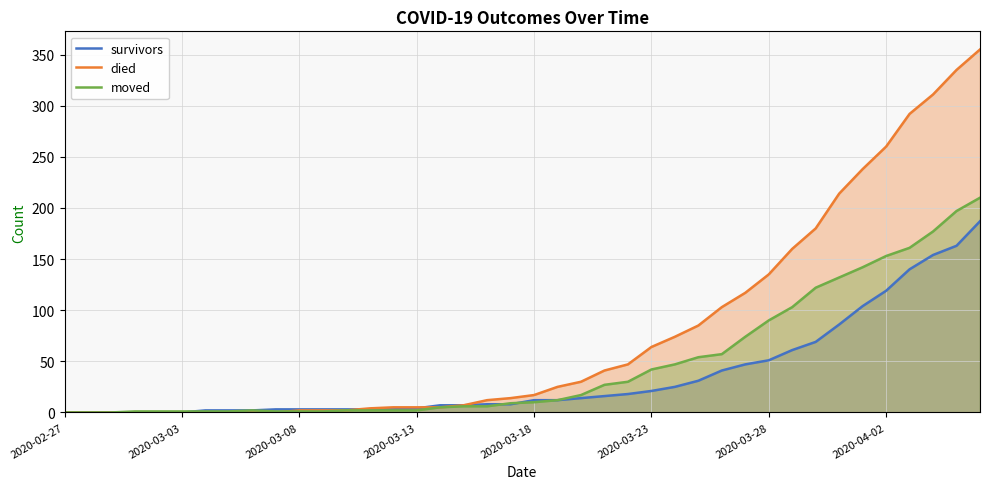

At which category does moved reach its first local peak?

8